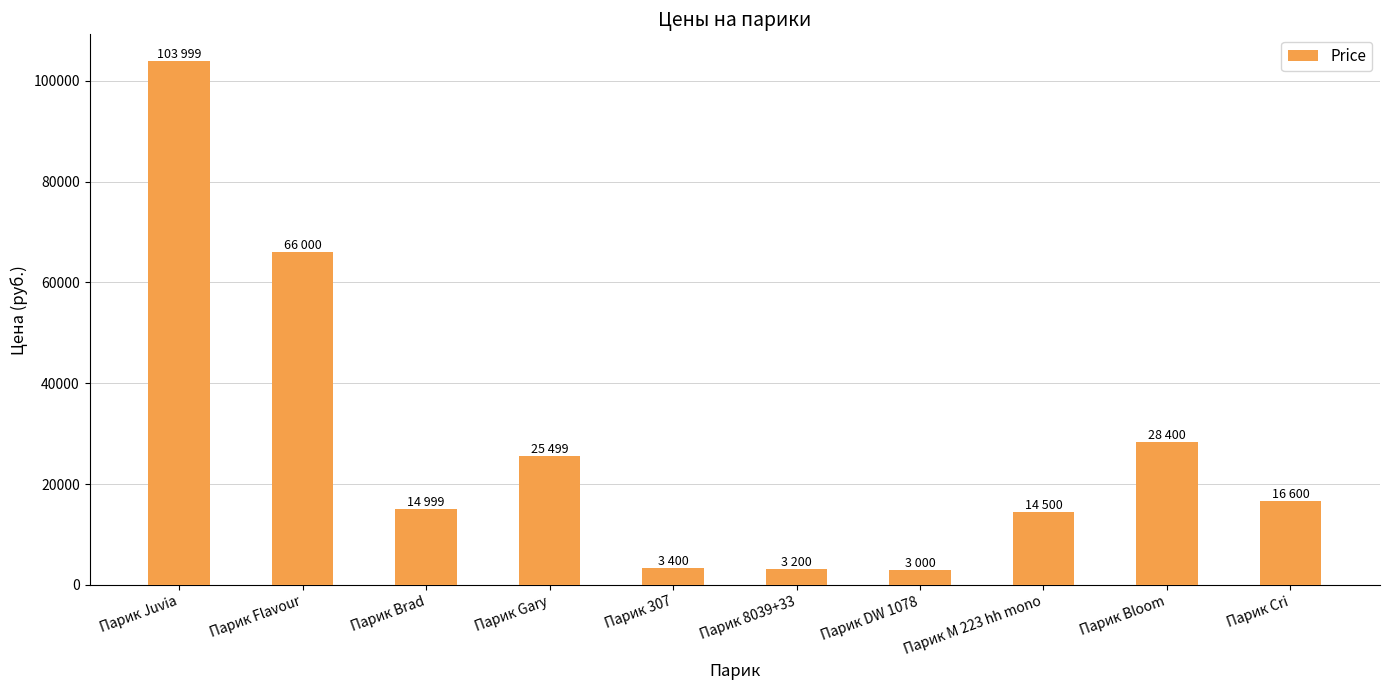

What is the difference between the maximum and minimum values?

100999